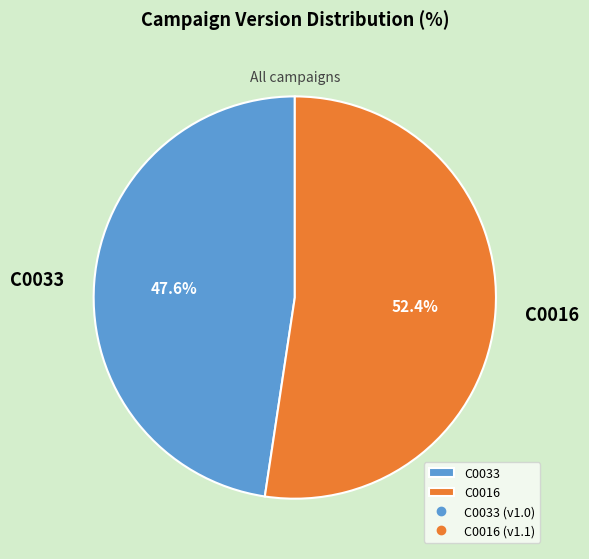

What percentage is NOT represented by C0033?

52.4%